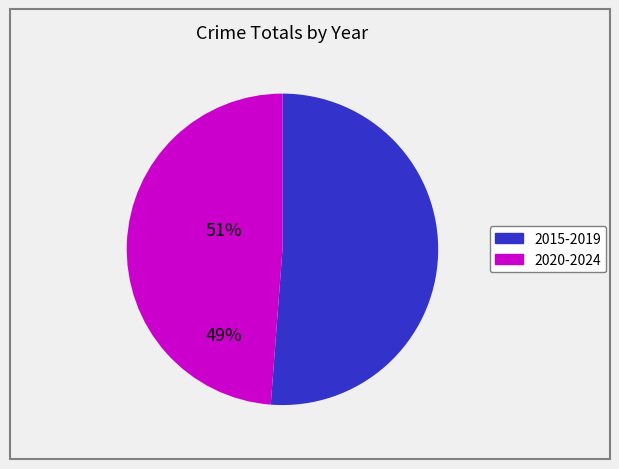

Is there any slice that represents more than half of the pie?

Yes